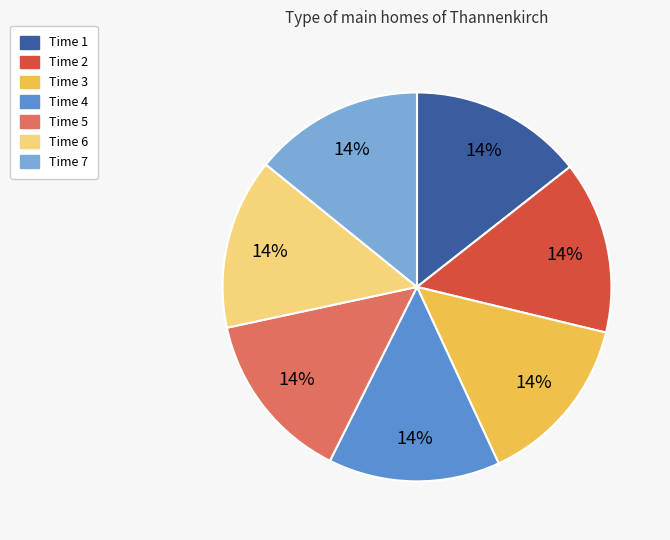

Does any single category account for the majority?

No